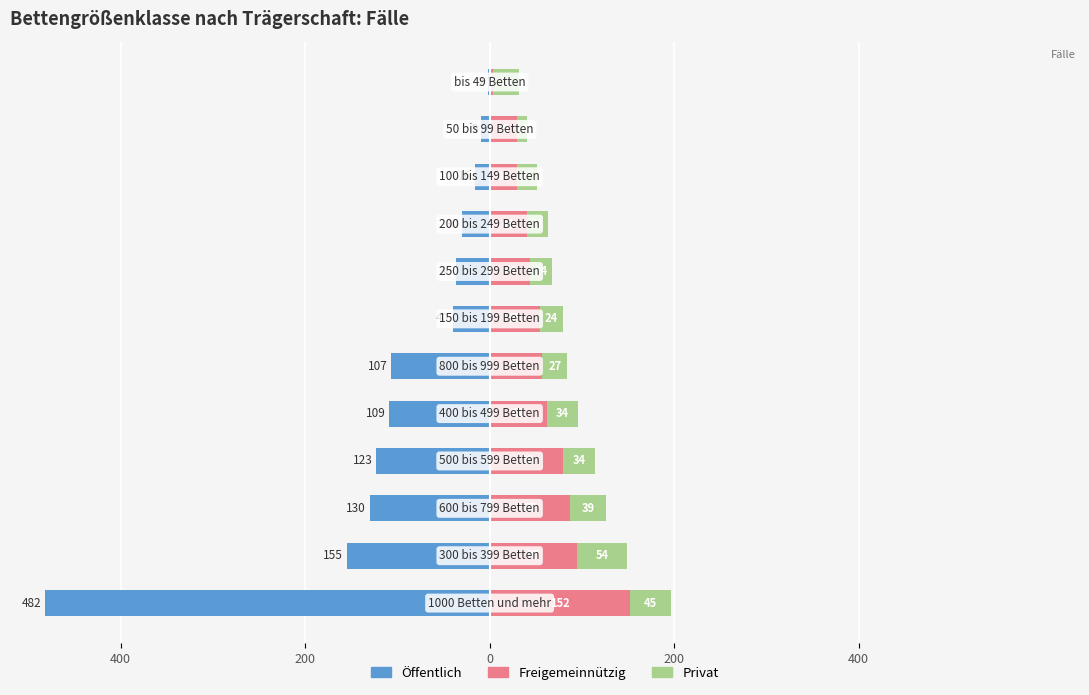

Reading left to right, what are all the values shown in this chart?

Öffentlich: -482	-155	-130	-123	-109	-107	-40	-36	-30	-16	-9	-2
Freigemeinnützig: 152	95	87	80	62	57	55	44	41	30	30	4
Privat: 45	54	39	34	34	27	24	24	22	21	10	28